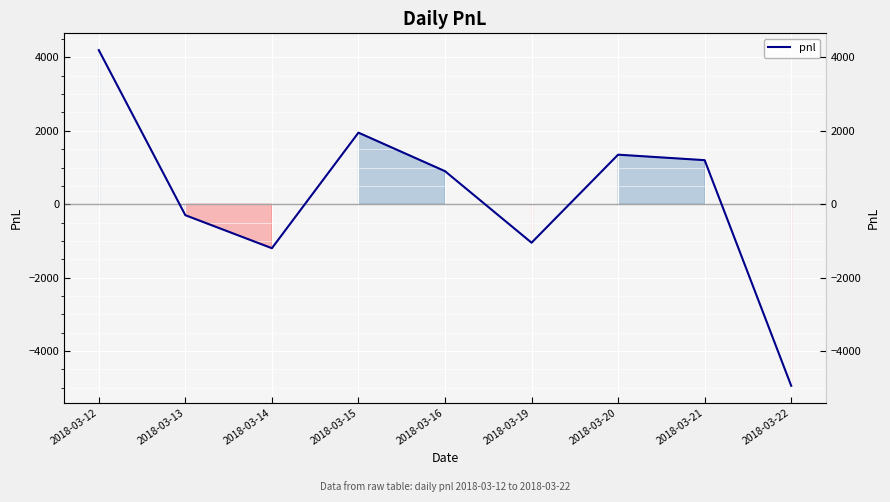

List the labels in order of value, largest first.

2018-03-12, 2018-03-15, 2018-03-20, 2018-03-21, 2018-03-16, 2018-03-13, 2018-03-19, 2018-03-14, 2018-03-22